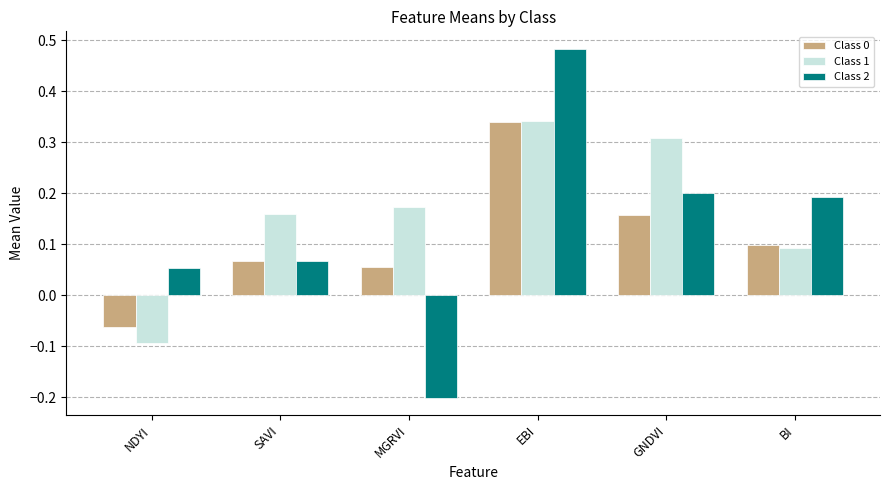

How many groups of bars are there?

6